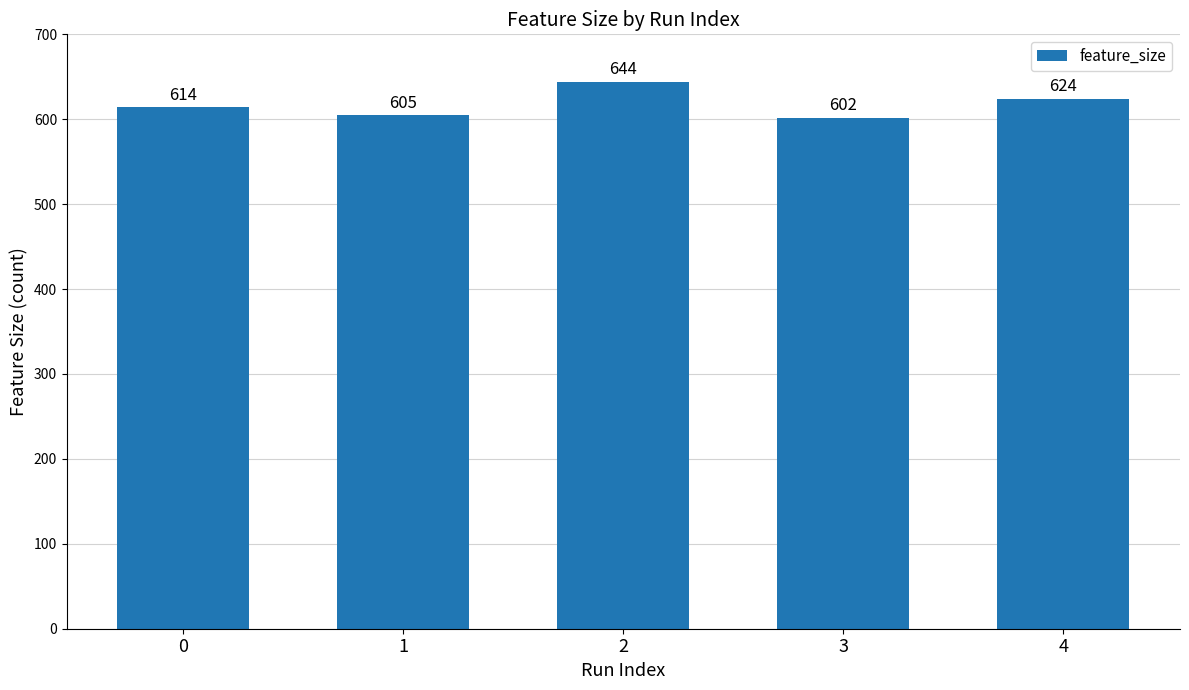

How many values are below 614?

2